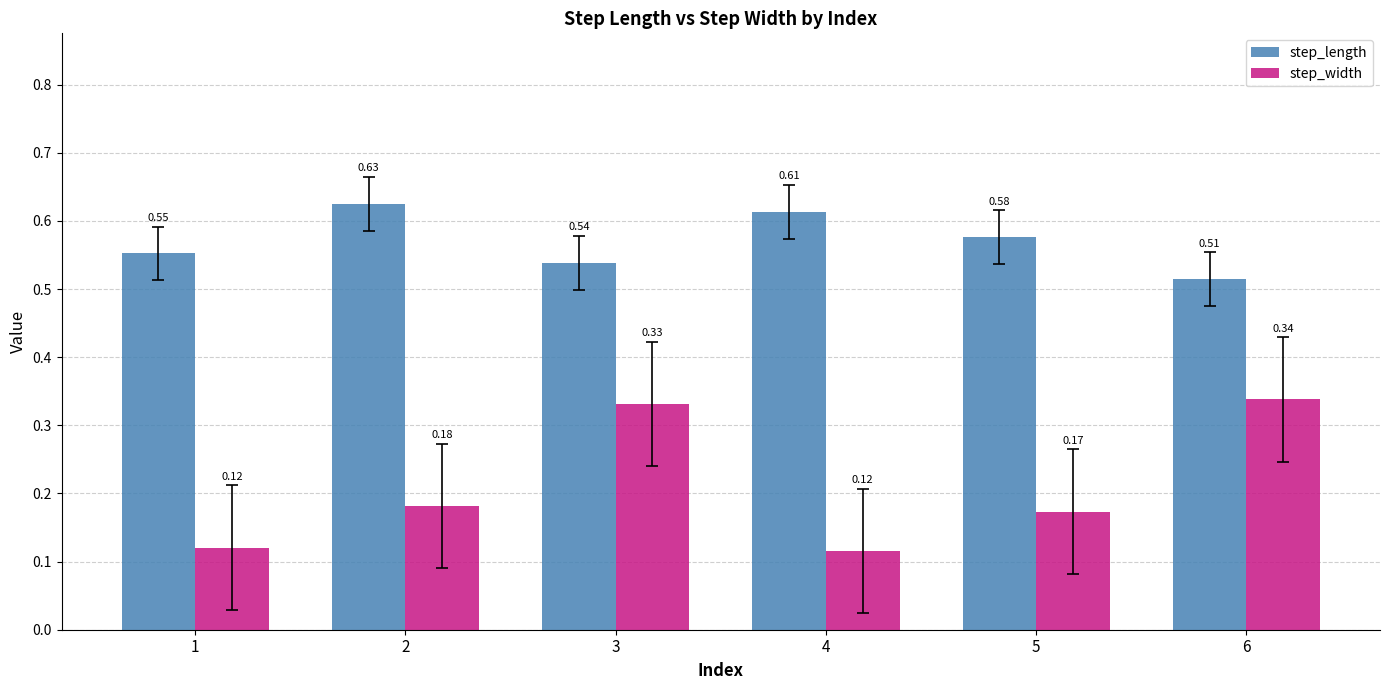

Which series has the largest range (max minus min)?

step_width